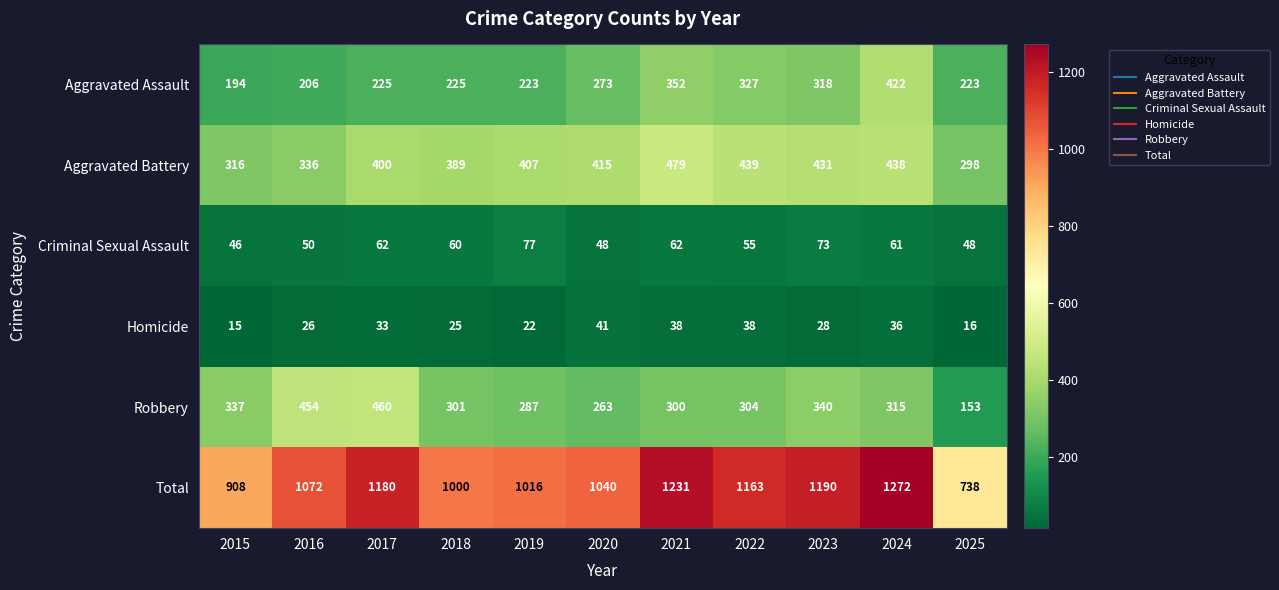

At which category is the sum across all series the highest?

2024